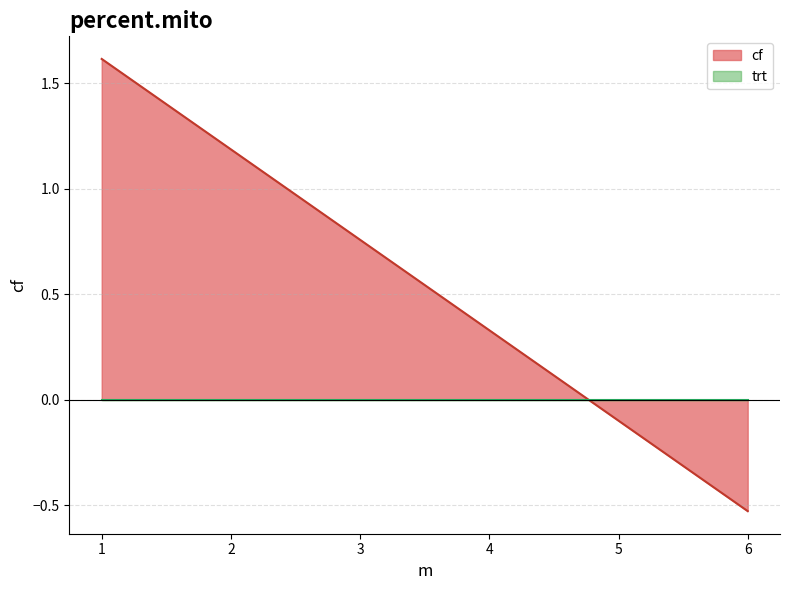

List the labels in order of value, largest first.

1, 2, 3, 4, 5, 6